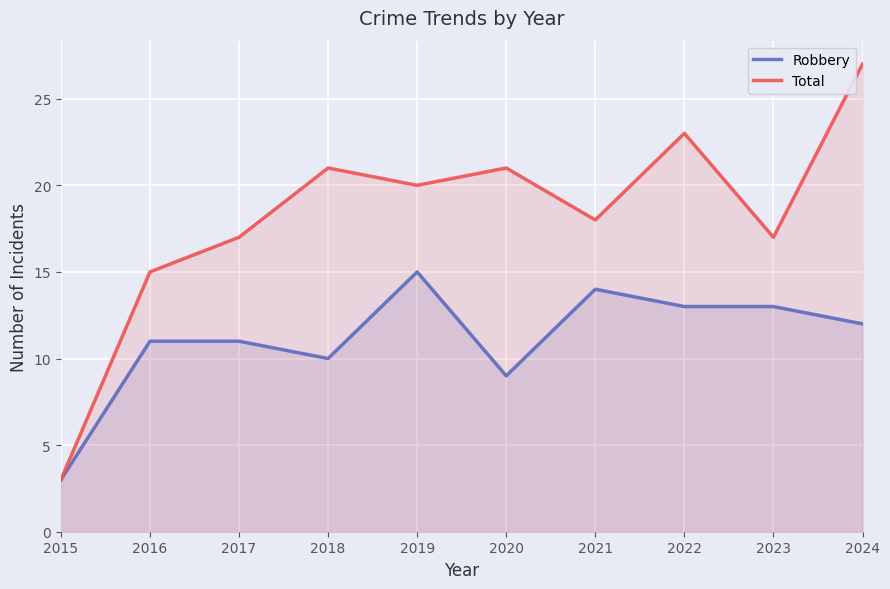

What is the value of the Total point at the 3rd from the left?

17